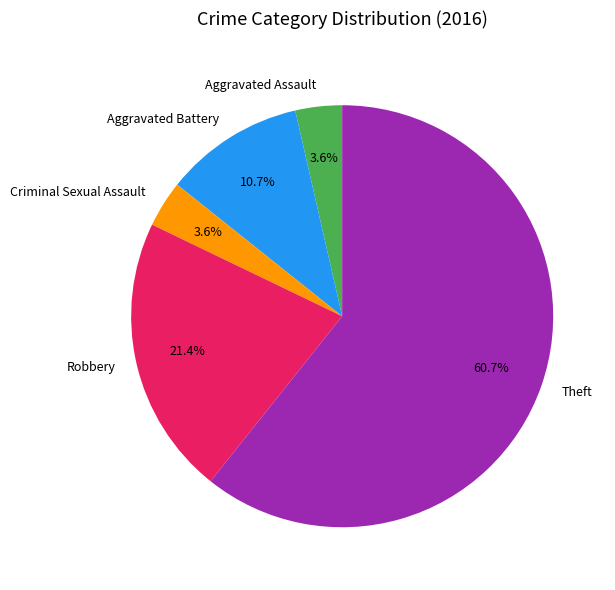

To the nearest percent, what is the average slice percentage?

20%